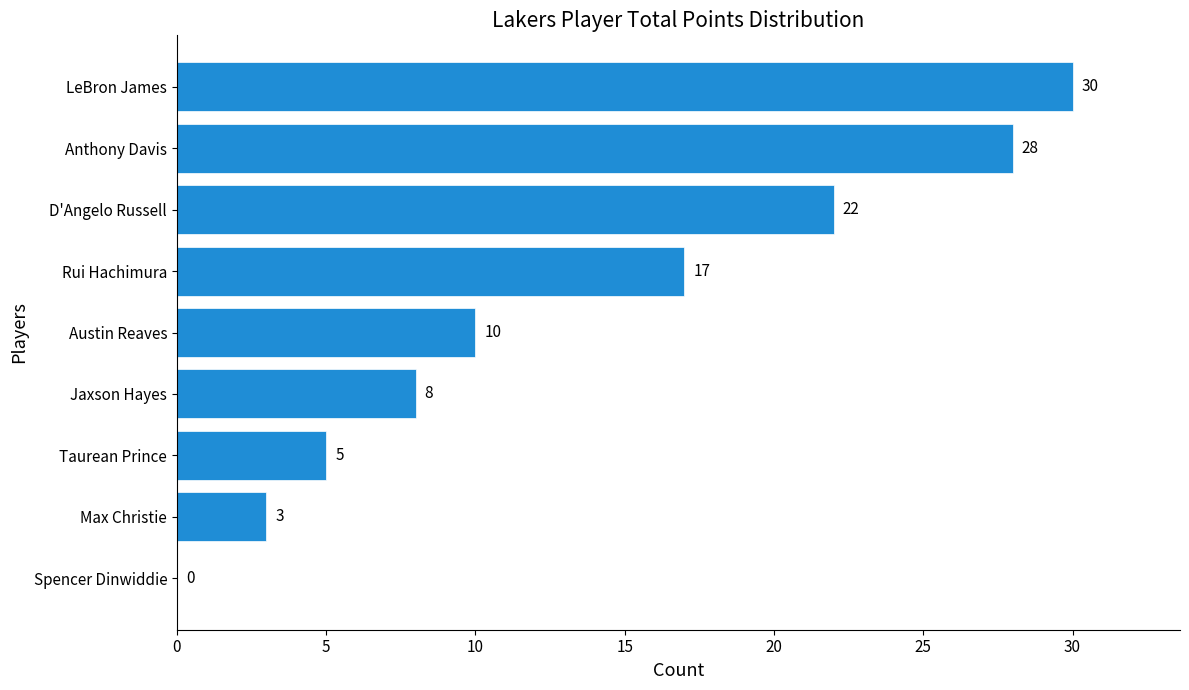

At which label is the value closest to 15?

Rui Hachimura